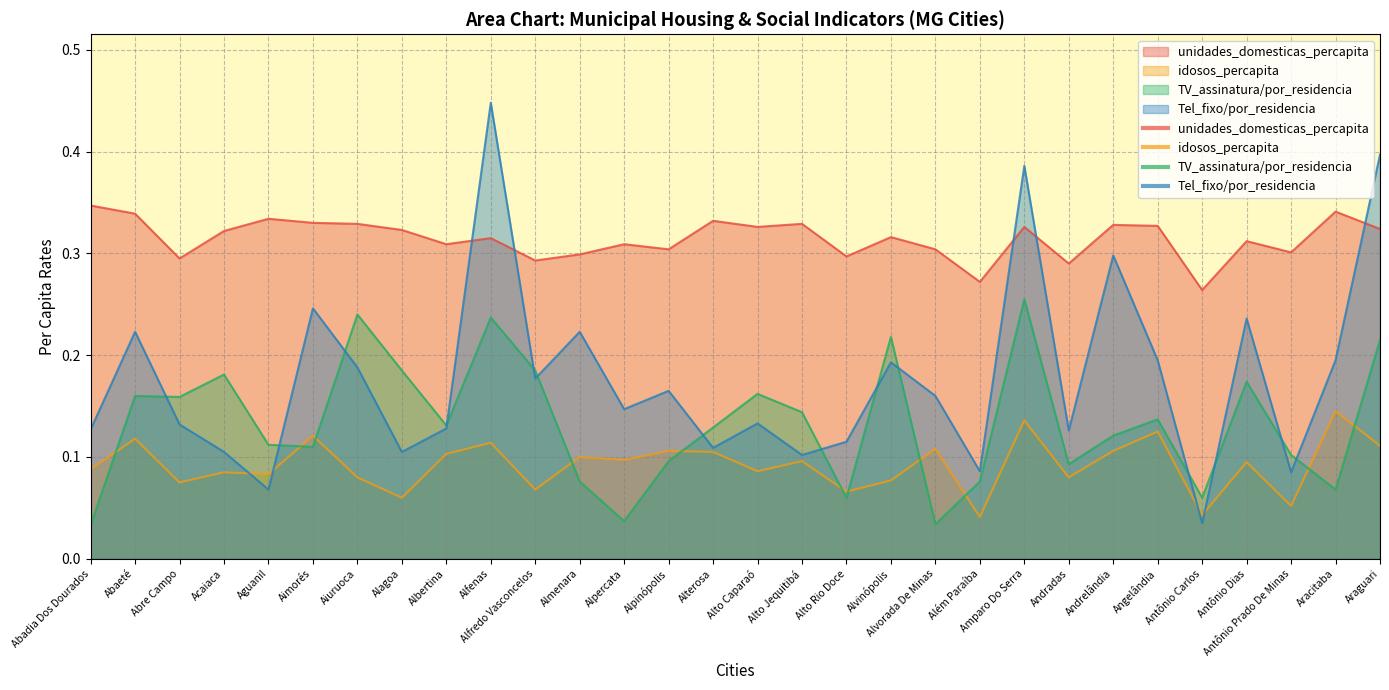

How many lines are shown in the chart?

4